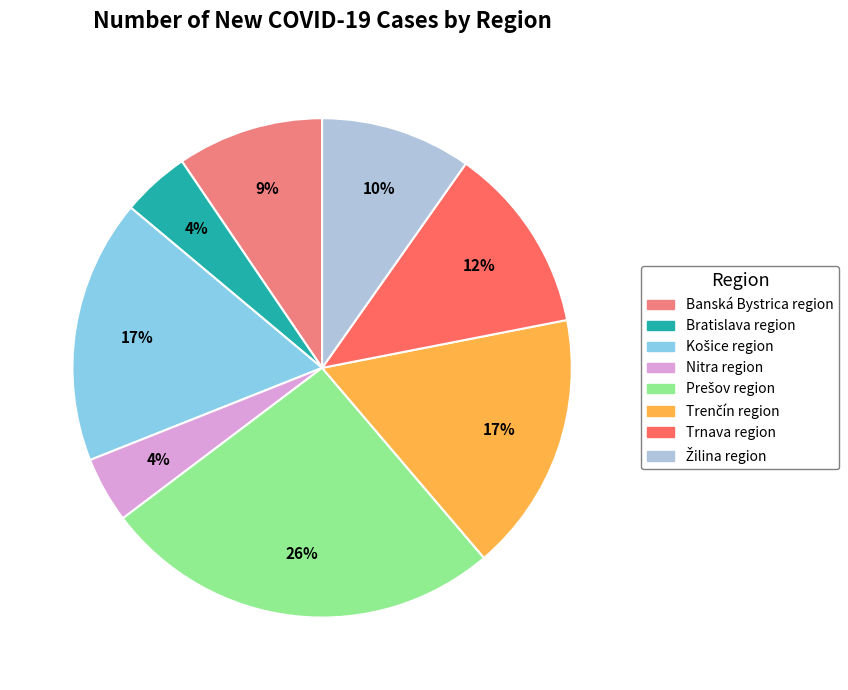

Is there a majority slice in this chart?

No